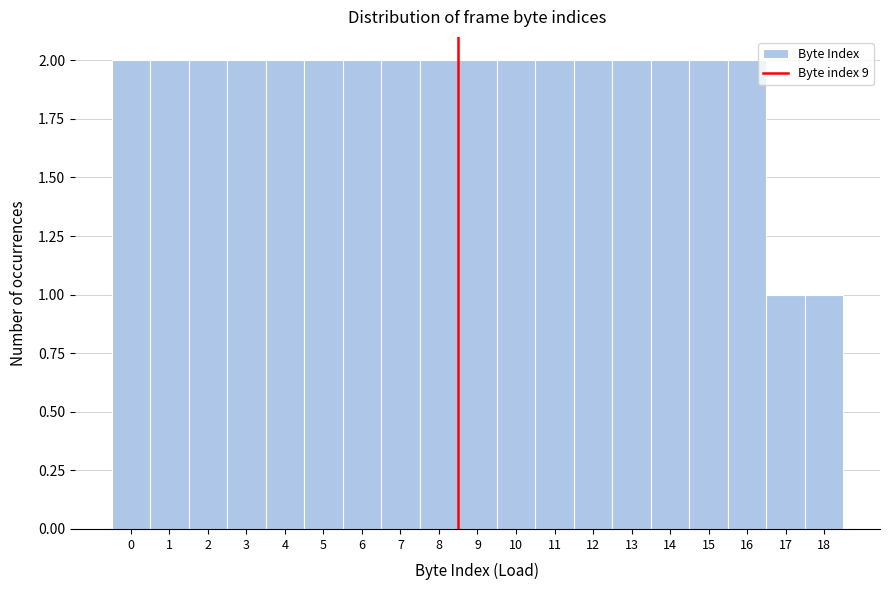

Reading left to right, transcribe all the data shown in this chart.

2	2	2	2	2	2	2	2	2	2	2	2	2	2	2	2	2	1	1